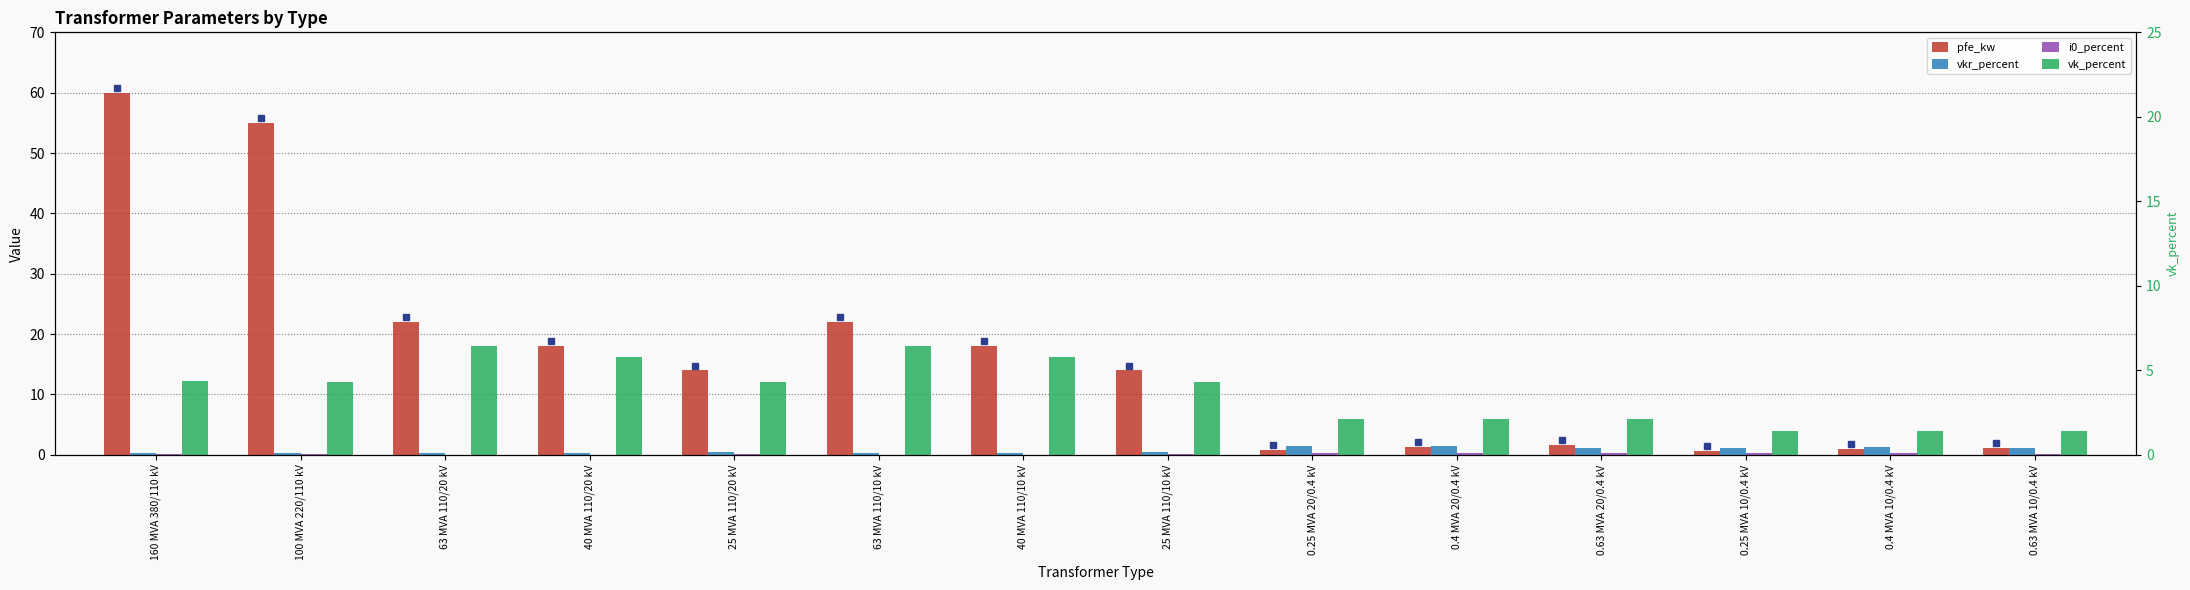

Is the value of vkr_percent at 0.4 MVA 10/0.4 kV greater than the value of i0_percent at 0.25 MVA 10/0.4 kV?

Yes